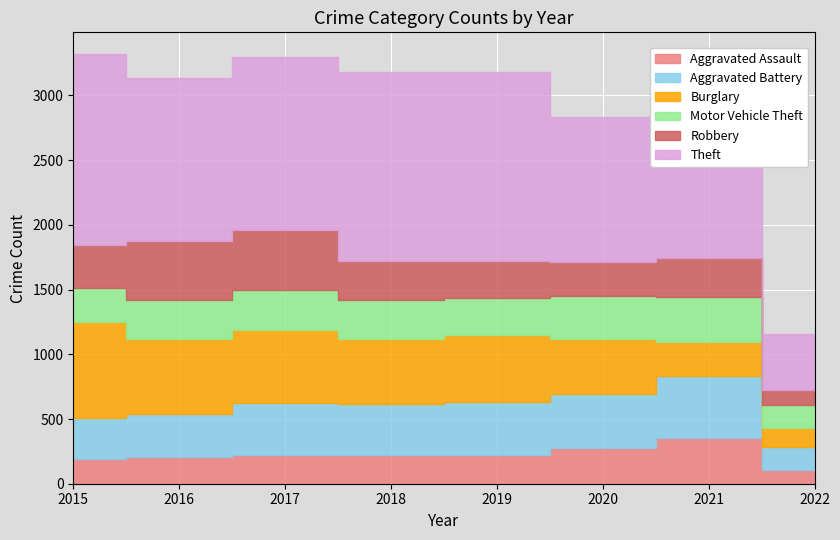

What are all the series names shown in the legend?

Aggravated Assault, Aggravated Battery, Burglary, Motor Vehicle Theft, Robbery, Theft